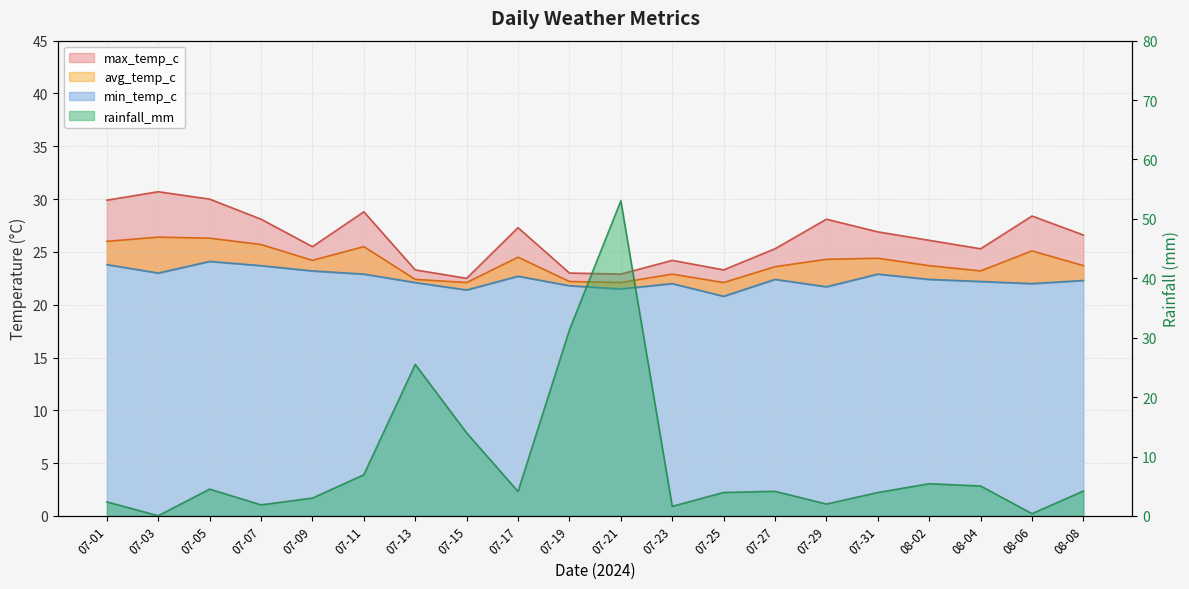

What is the maximum value for rainfall_mm?

53.0